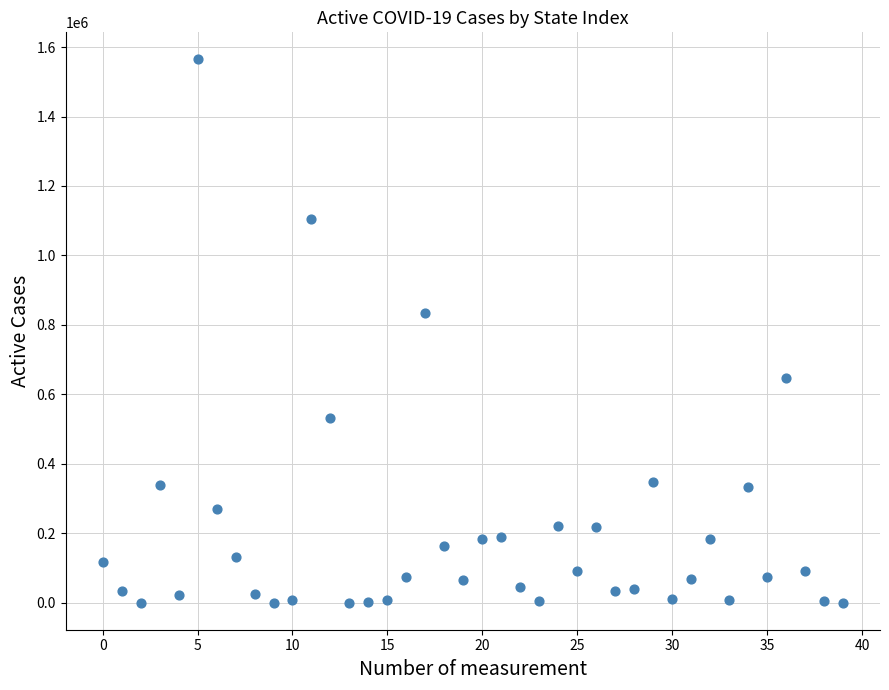

What Y value in the scatter plot is closest to 782169?

833565